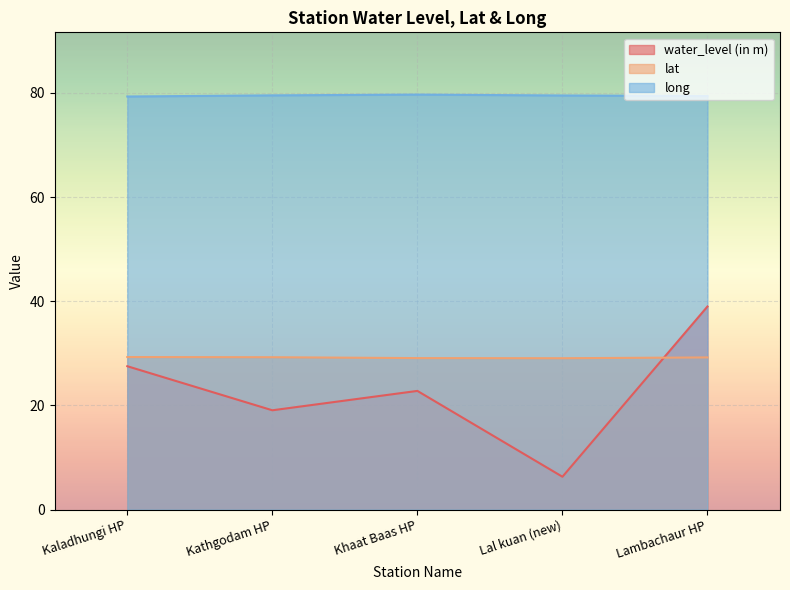

Is the value of lat at Lal kuan (new) greater than the value of long at Kaladhungi HP?

No